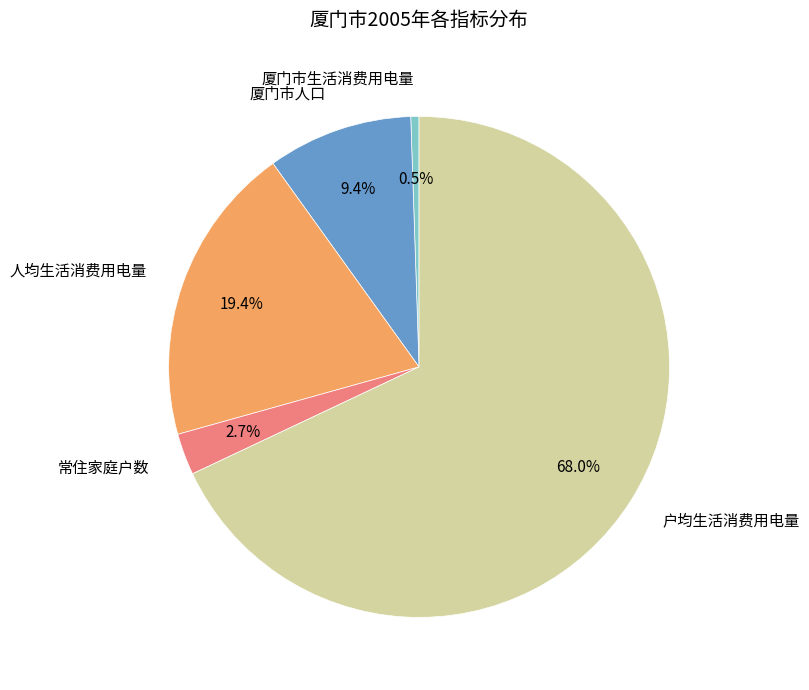

Count the number of slices in the pie.

5